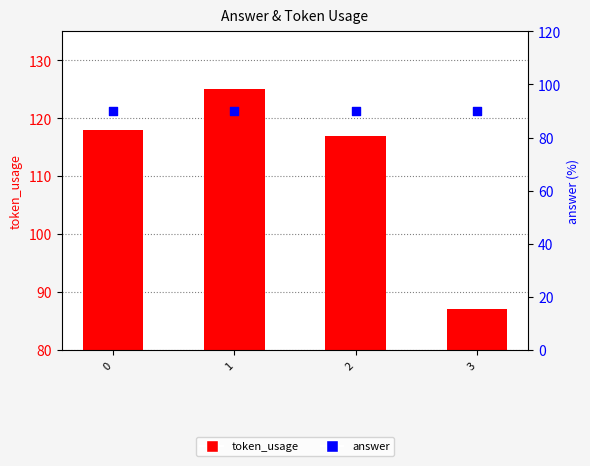

Which series reaches the minimum Y coordinate?

token_usage